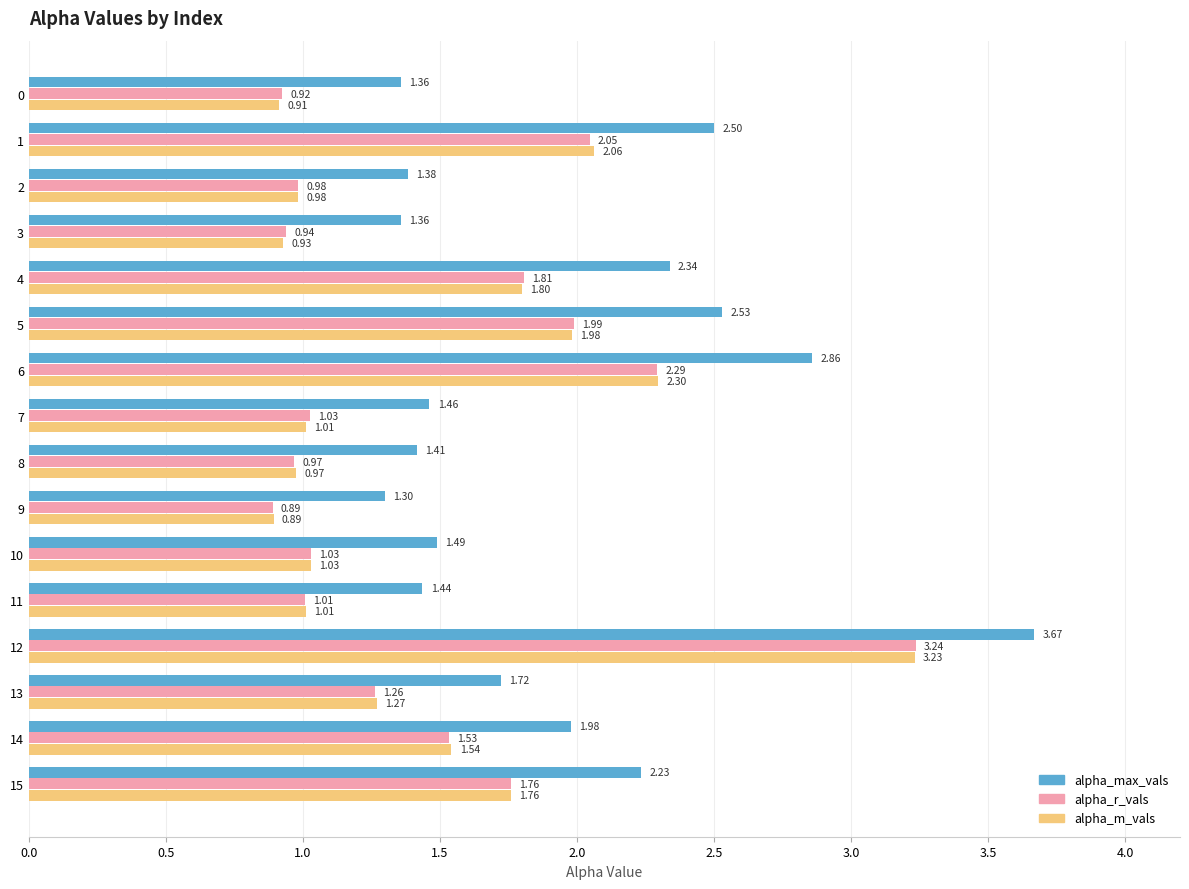

Rank the series at 14 from highest to lowest value.

alpha_max_vals, alpha_m_vals, alpha_r_vals